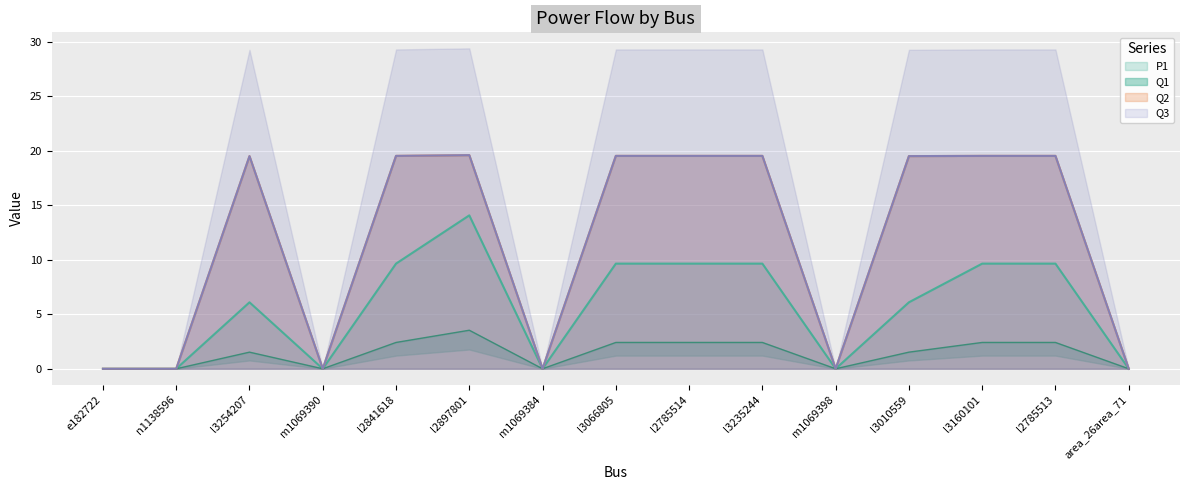

Is it true that Q3 equals 7.2 at l3066805?

False